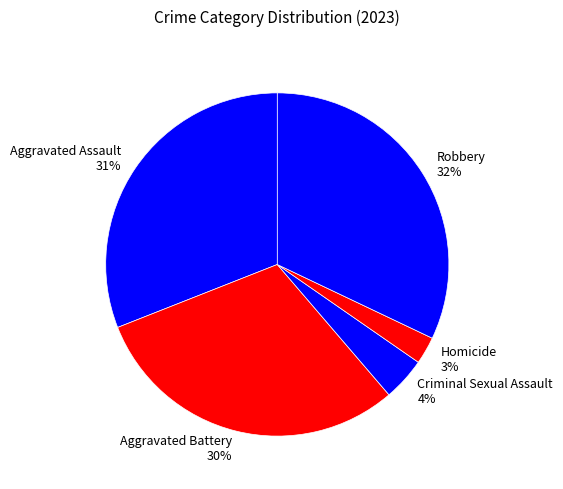

The Aggravated Assault slice represents 38% of the pie. True or false?

False